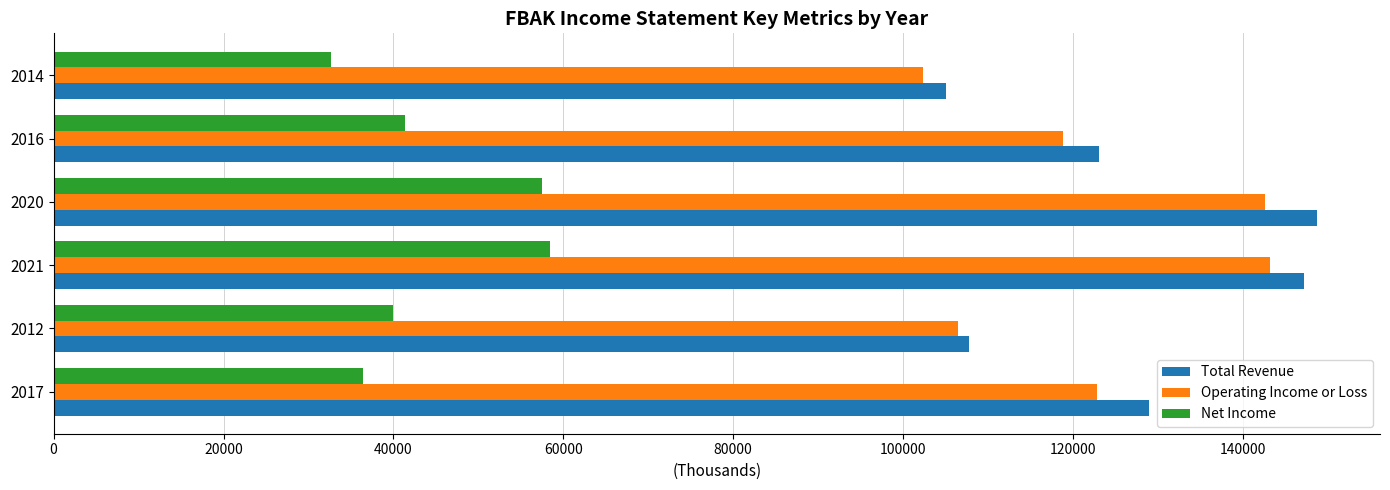

What is the maximum value shown in the chart?

148700